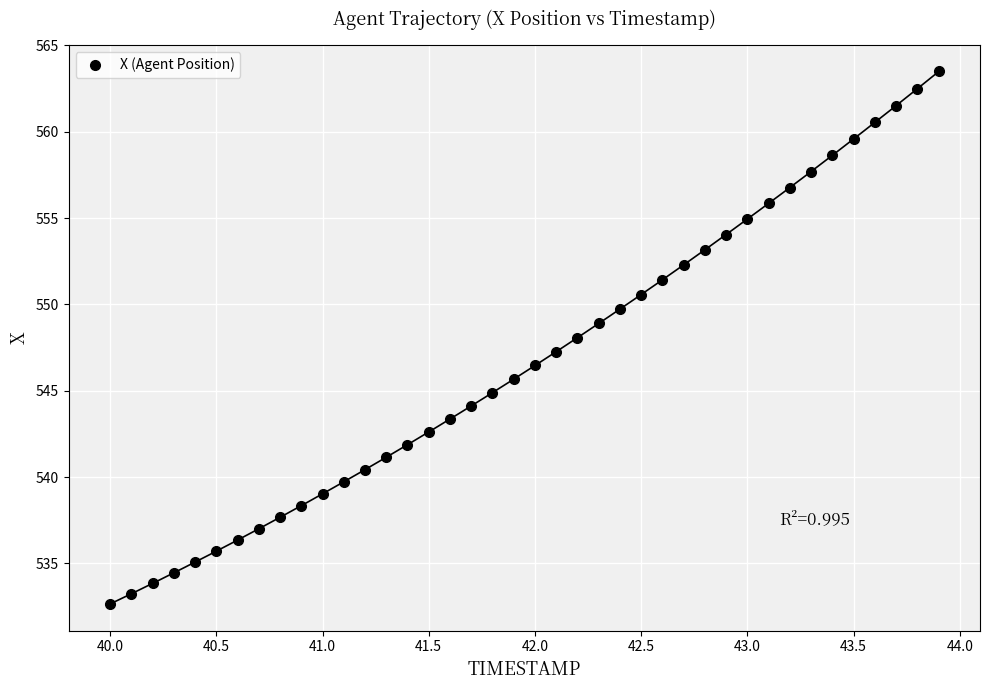

What is the range of X values (max minus min)?

3.9